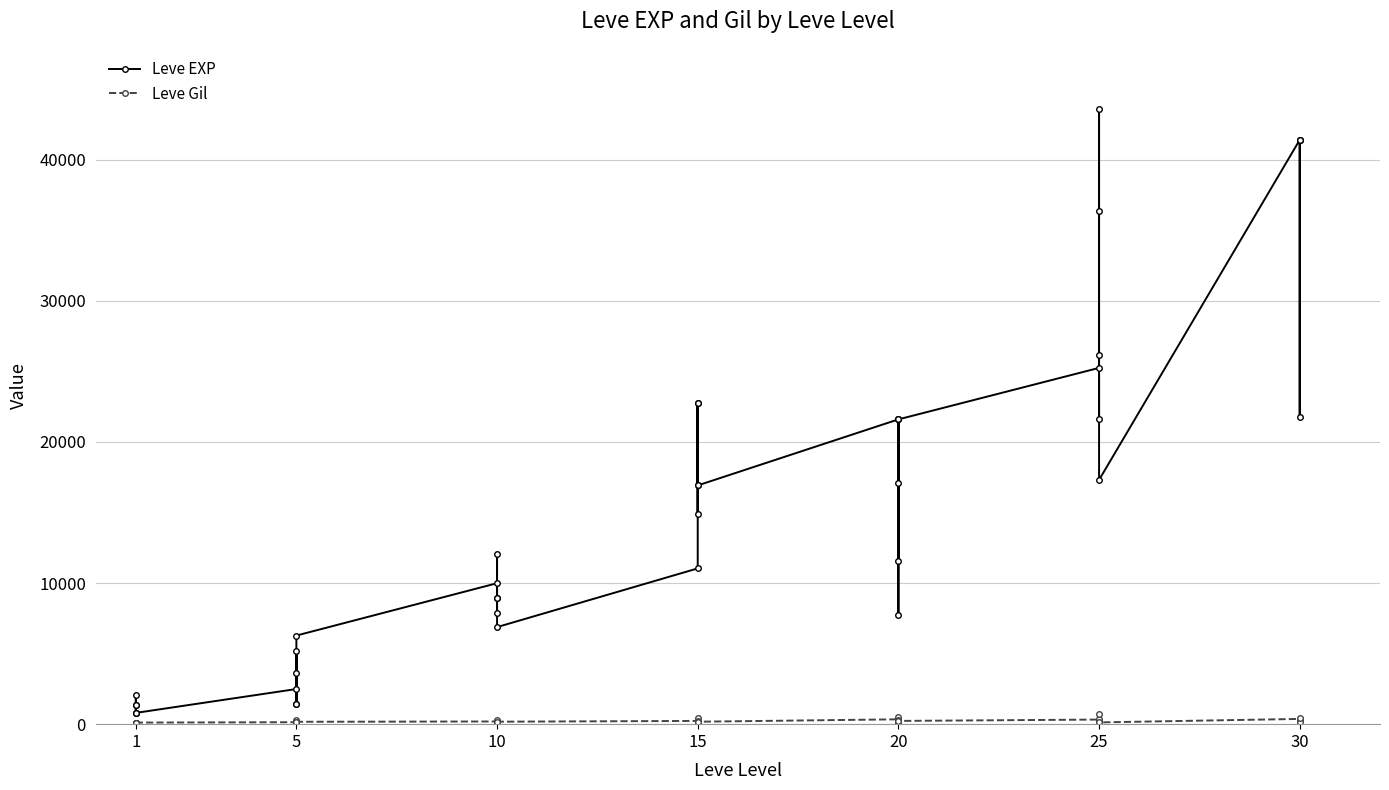

Between 5 and 10, which is larger?

10